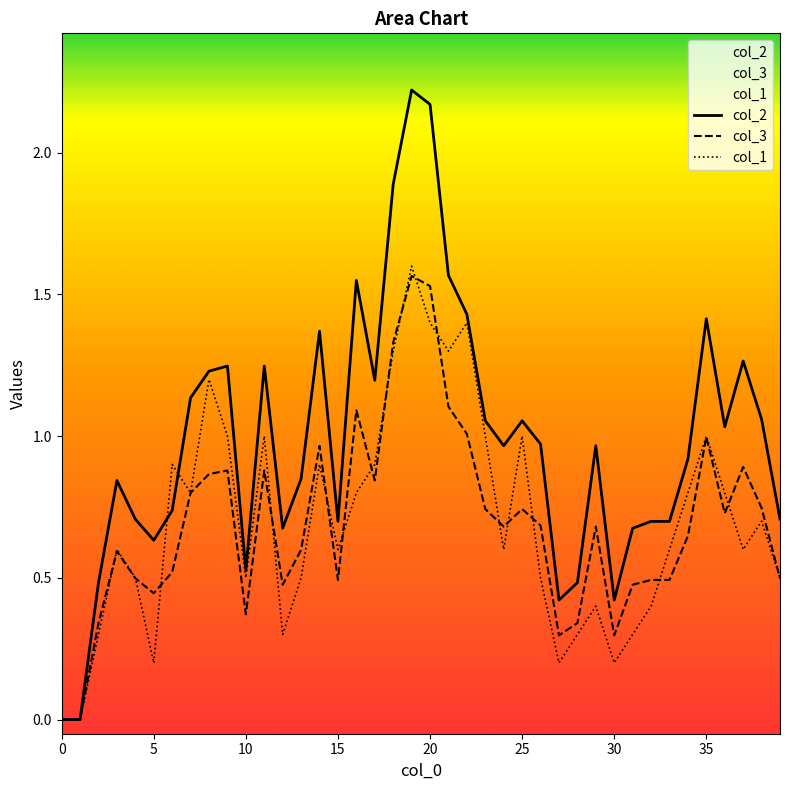

What is the value of the col_3 point at the 35th from the left?

0.6